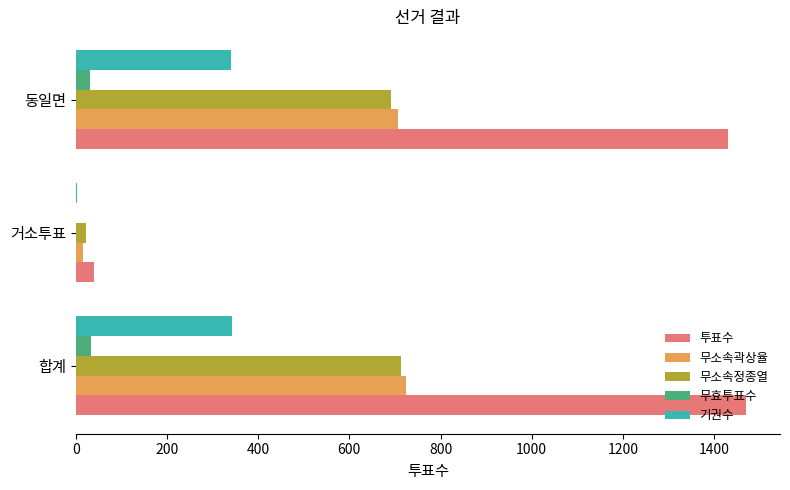

Is the value of 무효투표수 at 거소투표 greater than the value of 투표수 at 동일면?

No